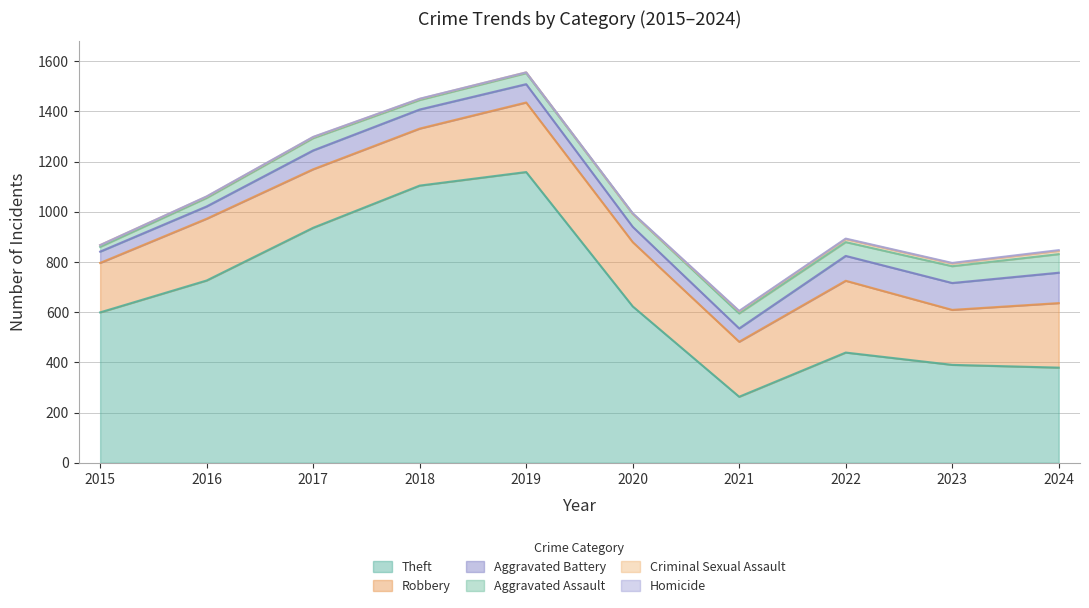

True or false: Homicide has a value of 4 at 2021.

False